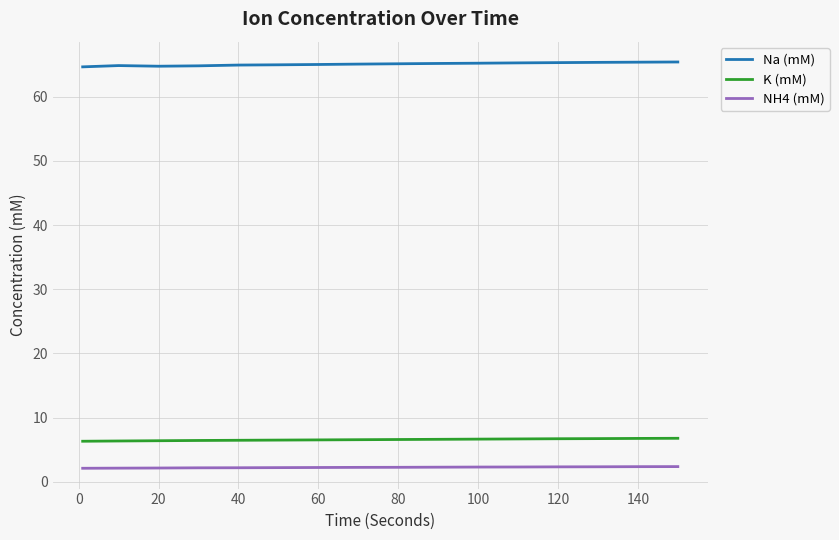

True or false: K (mM) and NH4 (mM) intersect in this chart.

False